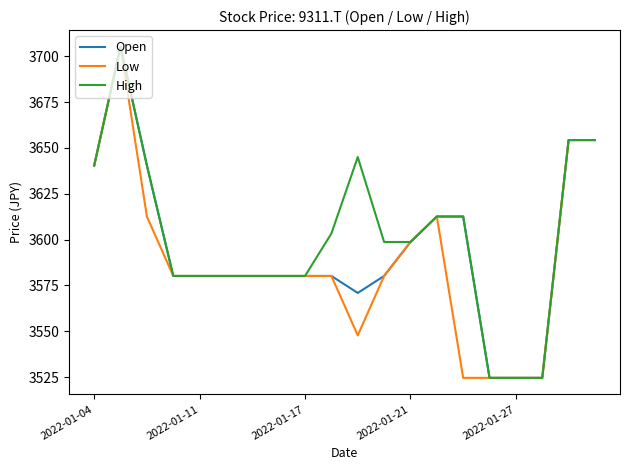

What is the smallest value displayed?

3524.6